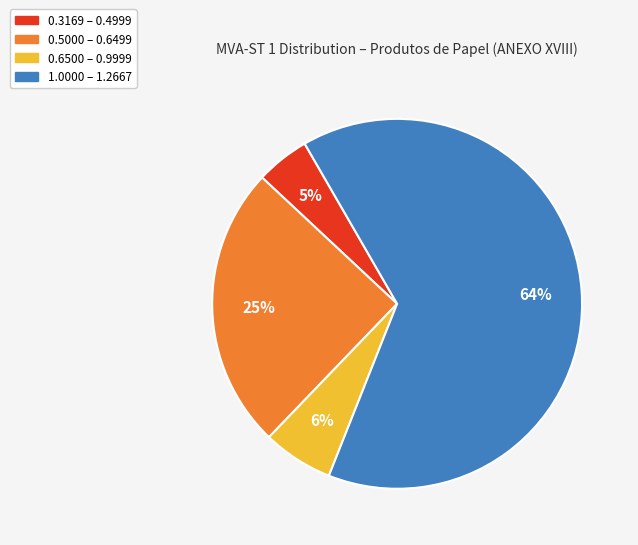

To the nearest percent, what is the average slice percentage?

25%